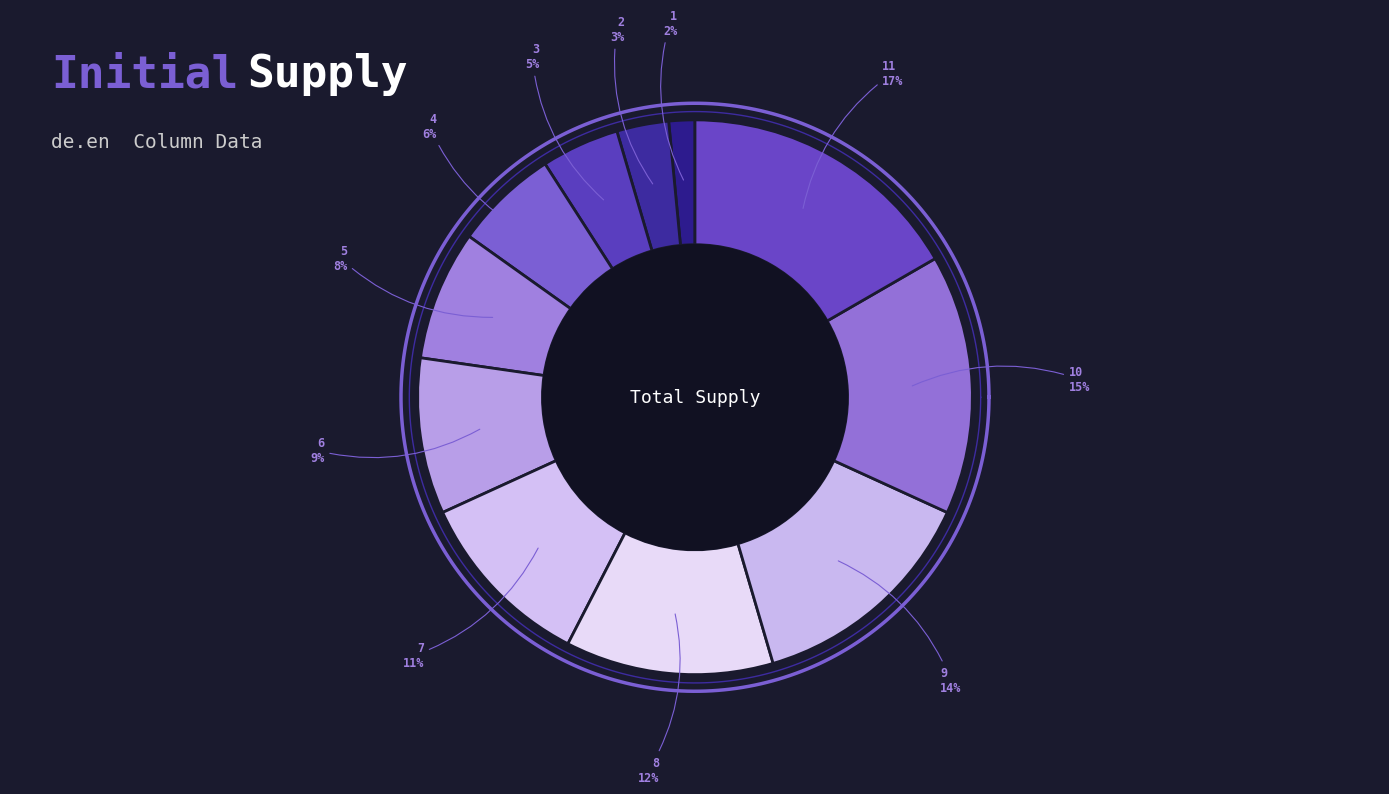

True or false: 3 accounts for 1% of the total.

False